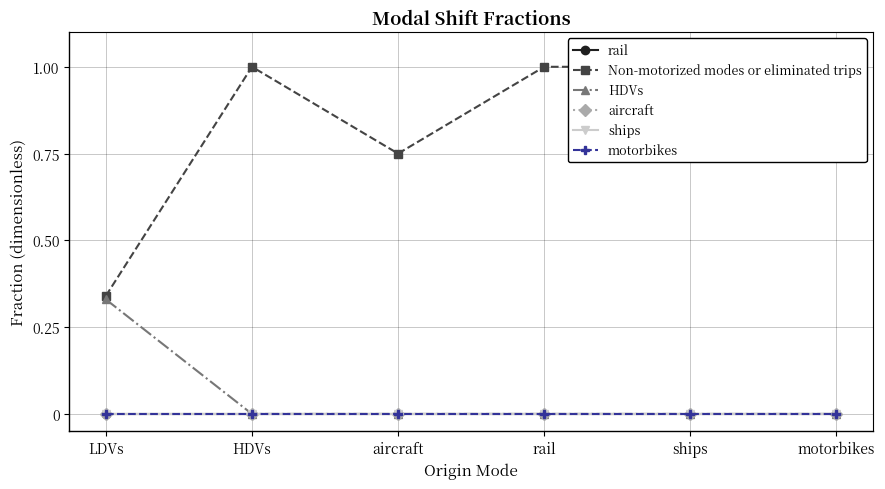

How many lines are shown in the chart?

6